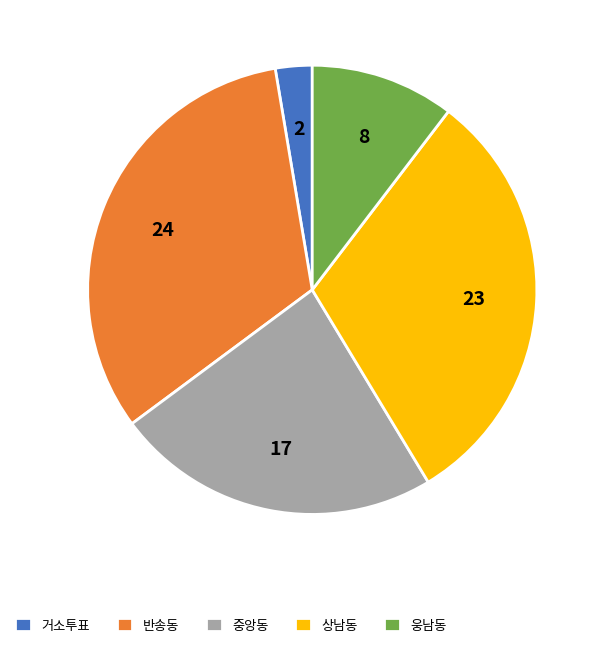

What is the smallest slice in the pie chart?

거소투표